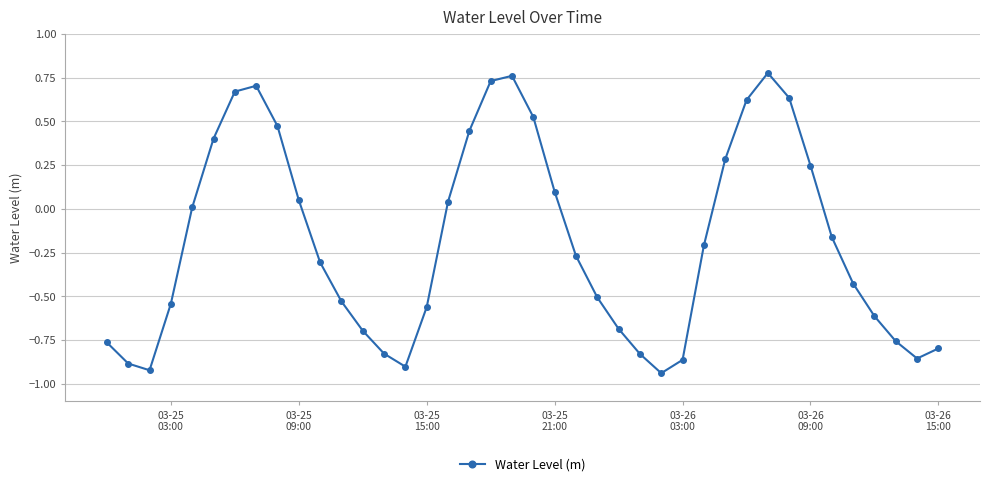

How many interior local peaks (higher than both neighbors) does the data have?

3